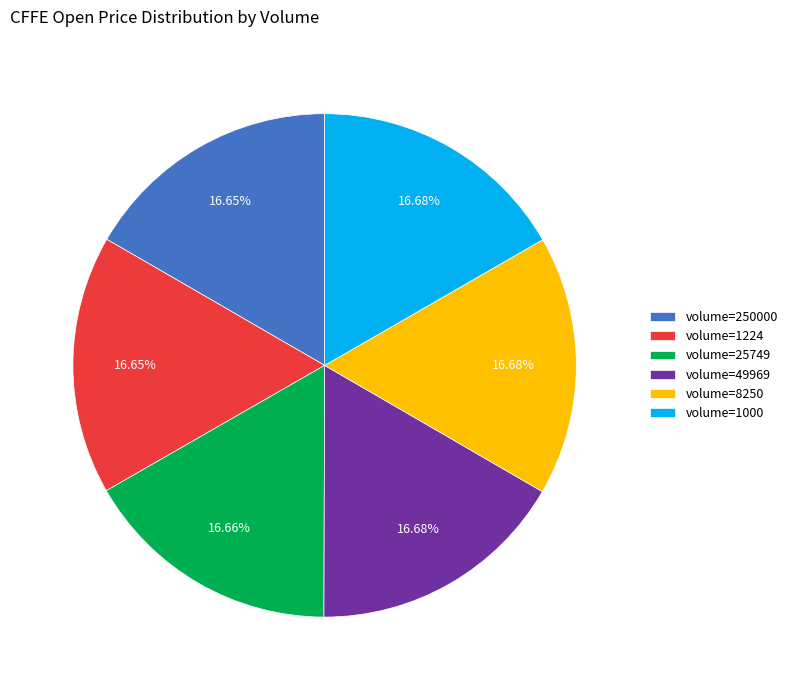

To the nearest percent, what is the average slice percentage?

17%